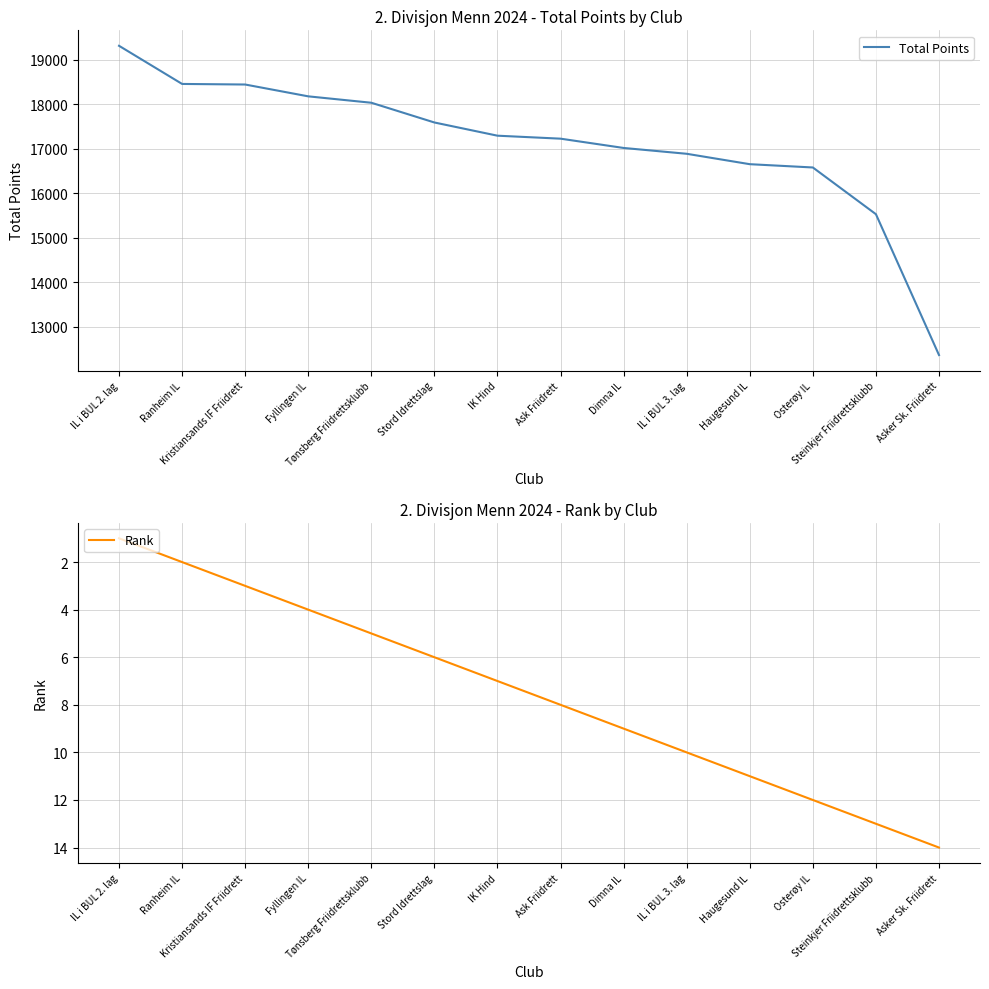

Where is Rank nearest to the value 7?

IK Hind